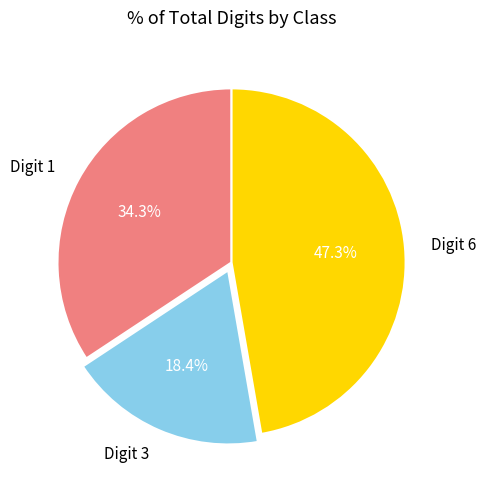

How many slices are in this pie chart?

3